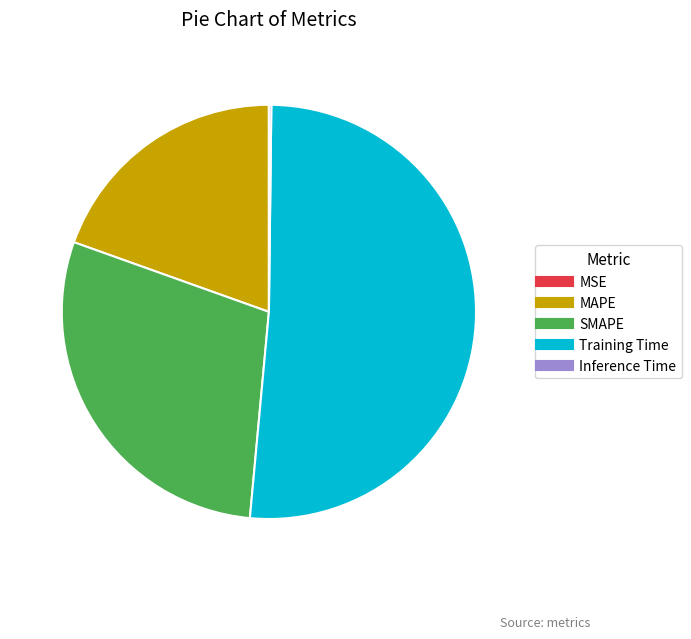

Is there any slice that represents more than half of the pie?

Yes